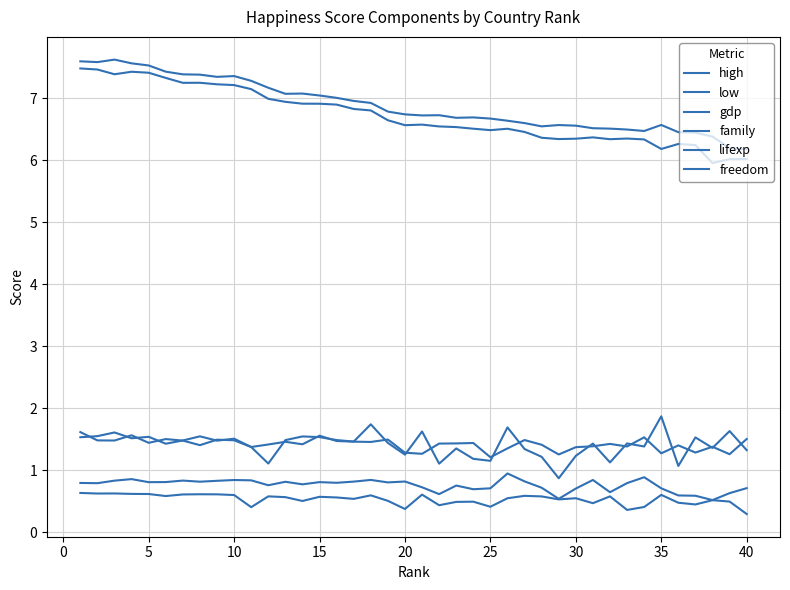

How many interior local peaks does the family series have?

13